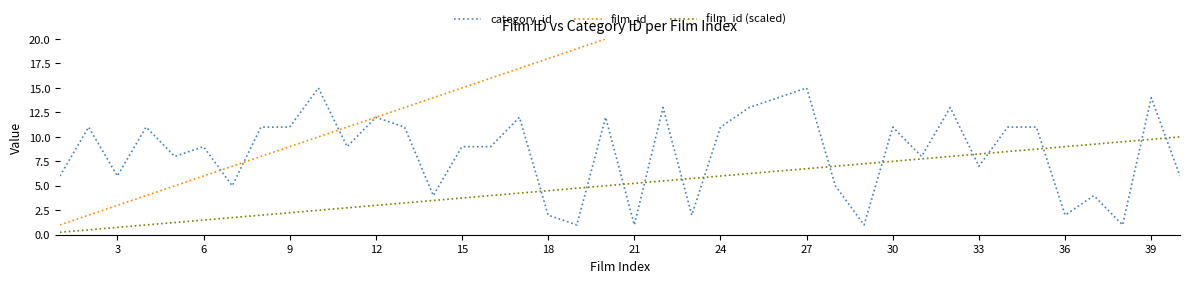

True or false: film_id (scaled) has a value of 1.5 at 6.

True